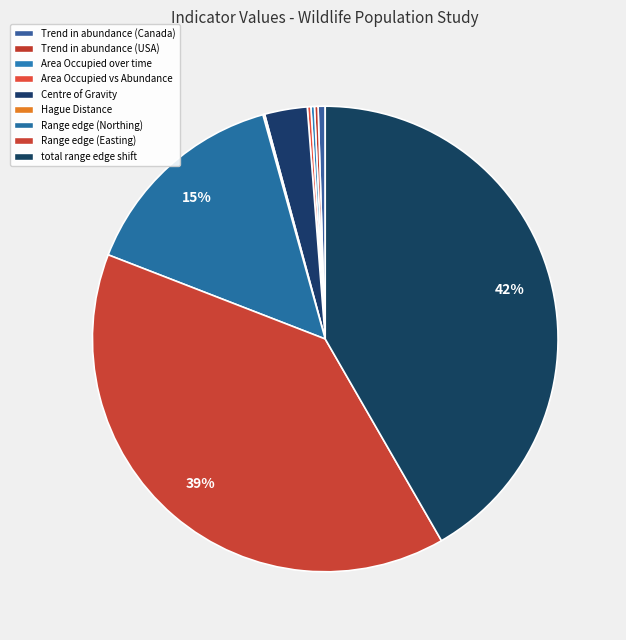

The Area Occupied over time slice represents 0% of the pie. True or false?

True